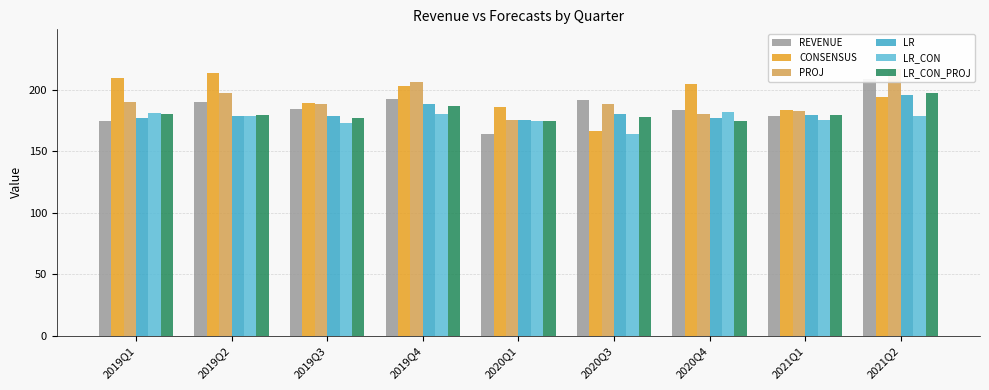

Rank the series at 2019Q3 from lowest to highest value.

LR_CON, LR_CON_PROJ, LR, REVENUE, PROJ, CONSENSUS